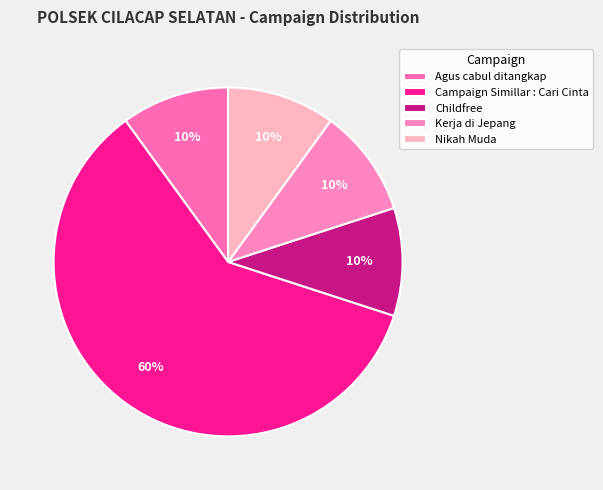

What is the total percentage of Kerja di Jepang and Campaign Simillar : Cari Cinta?

70.0%